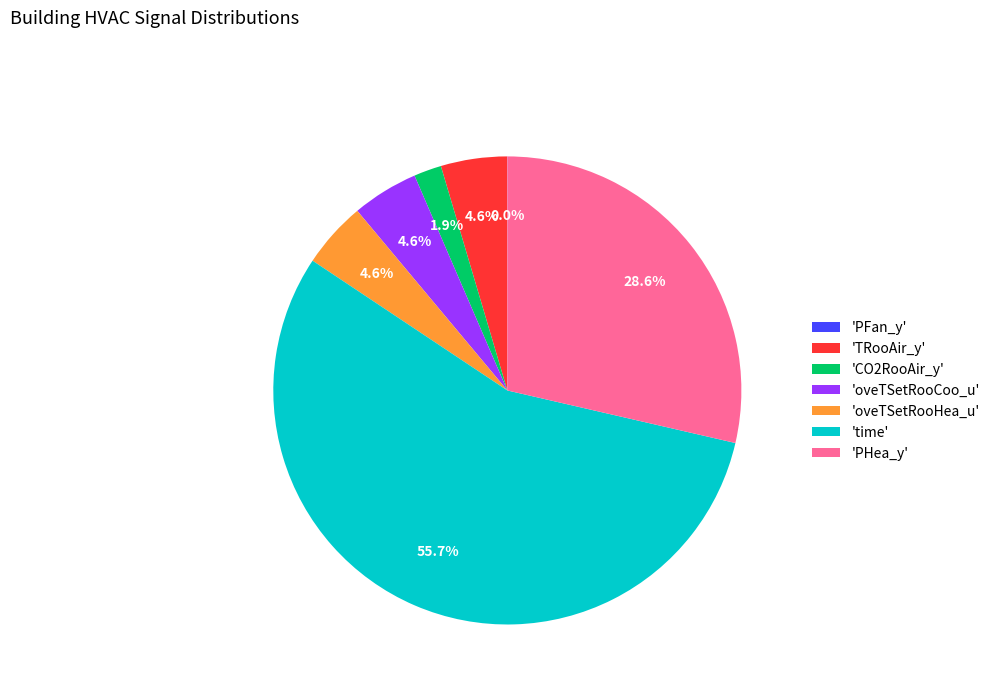

How much of the chart is everything except 'CO2RooAir_y'?

98.1%